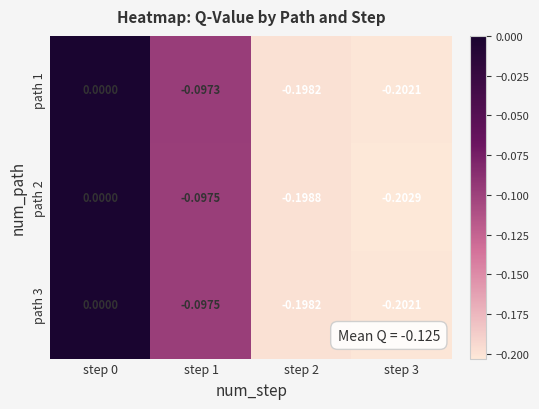

At which category is the sum across all series the highest?

step 0